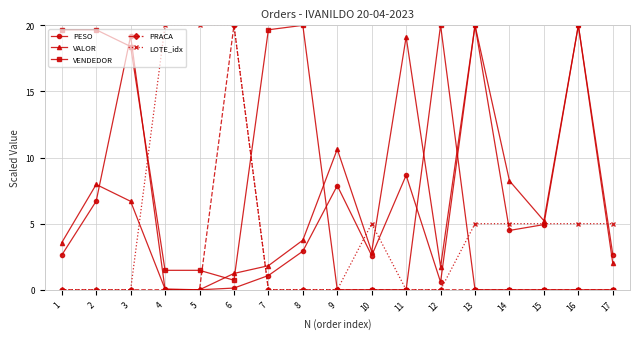

Is the value of LOTE_idx at 1 greater than the value of VENDEDOR at 5?

No